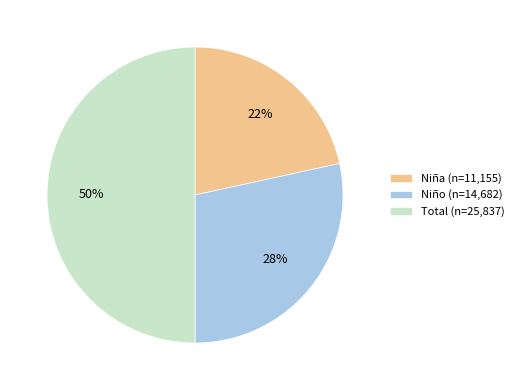

Combined, do Total (n=25,837) and Niño (n=14,682) account for over 50%?

Yes